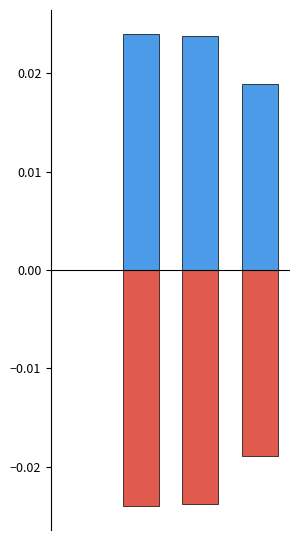

Is it true that col_1_neg equals -0.0 at 2?

False